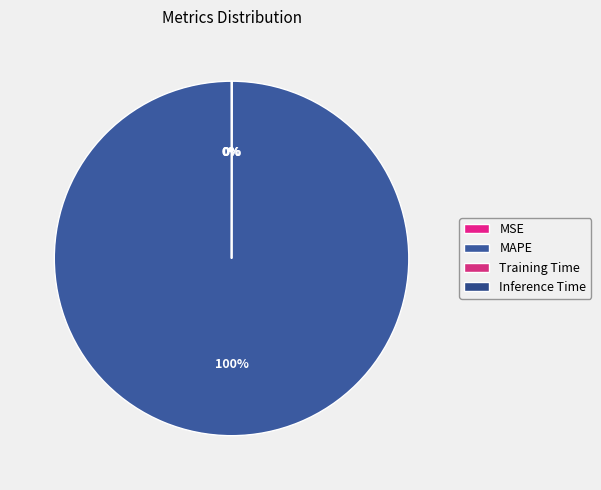

Which category has the biggest portion of the pie?

MAPE